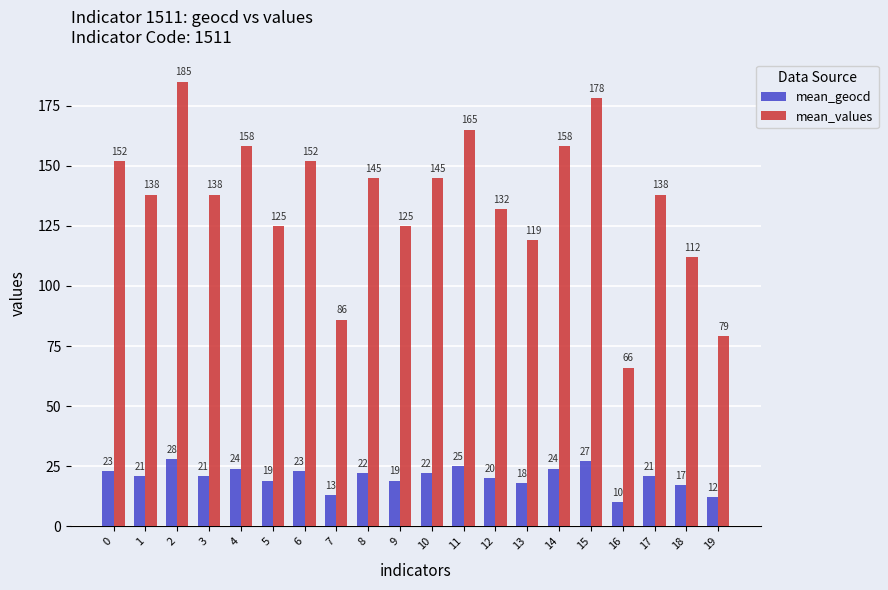

How many bars are there in total?

40